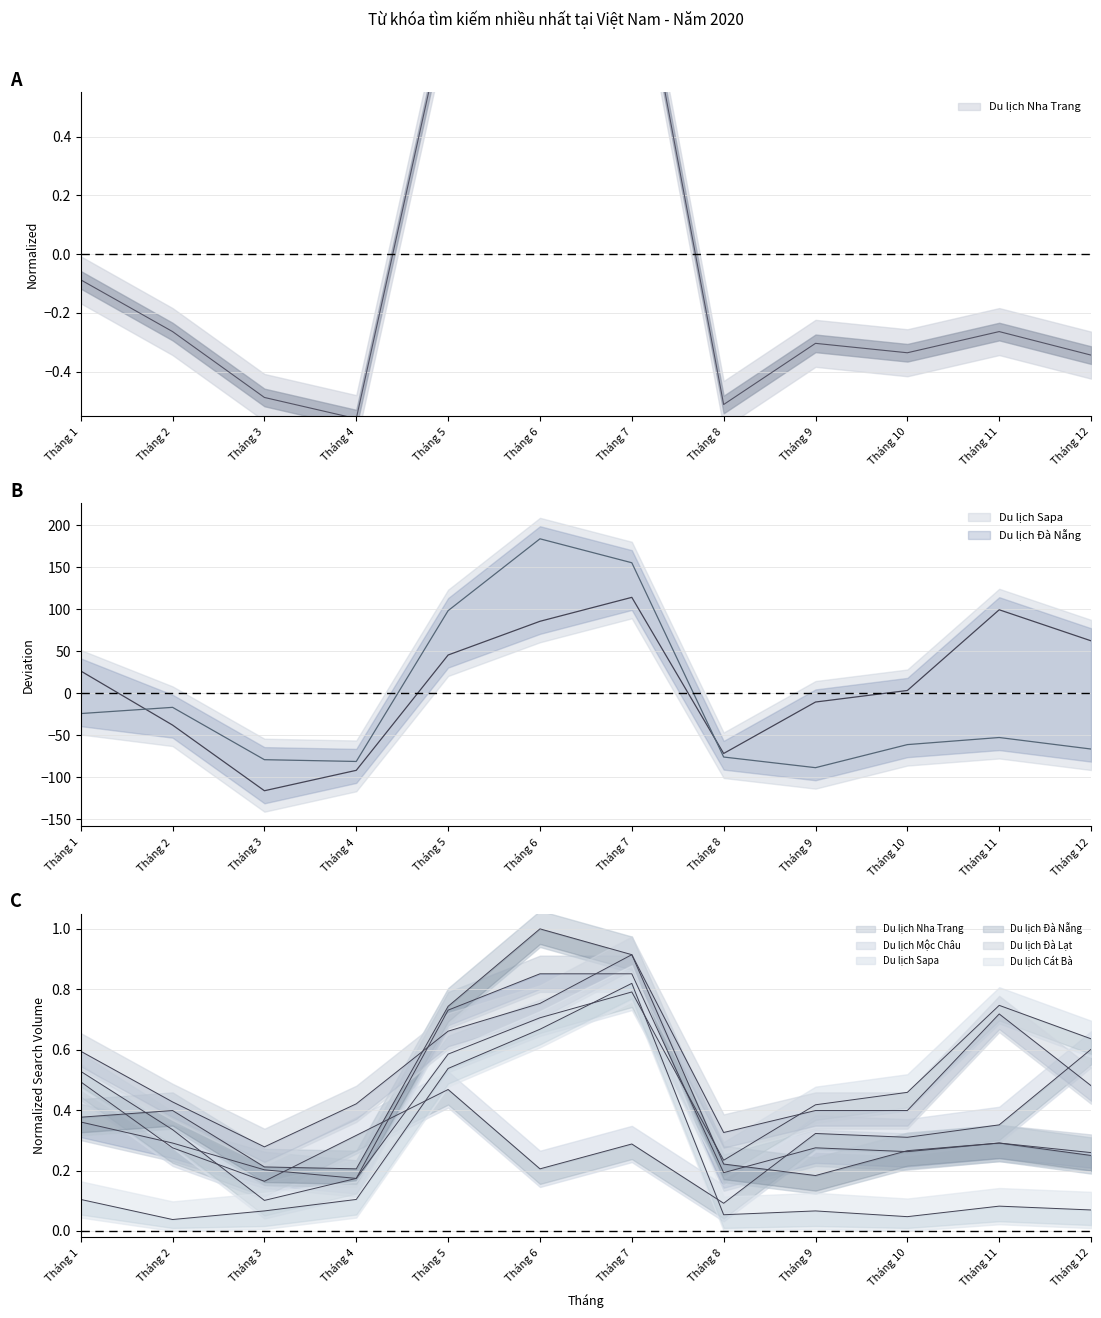

True or false: Du lịch Cát Bà and Du lịch Đà Lạt cross at least once.

False